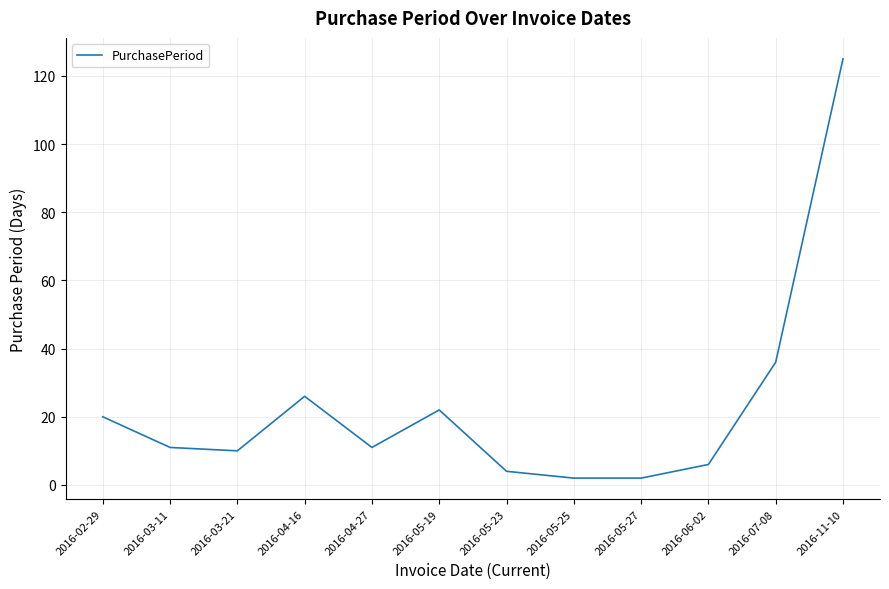

What is the ratio of the value at 2016-05-19 to the value at 2016-05-23?

5.5